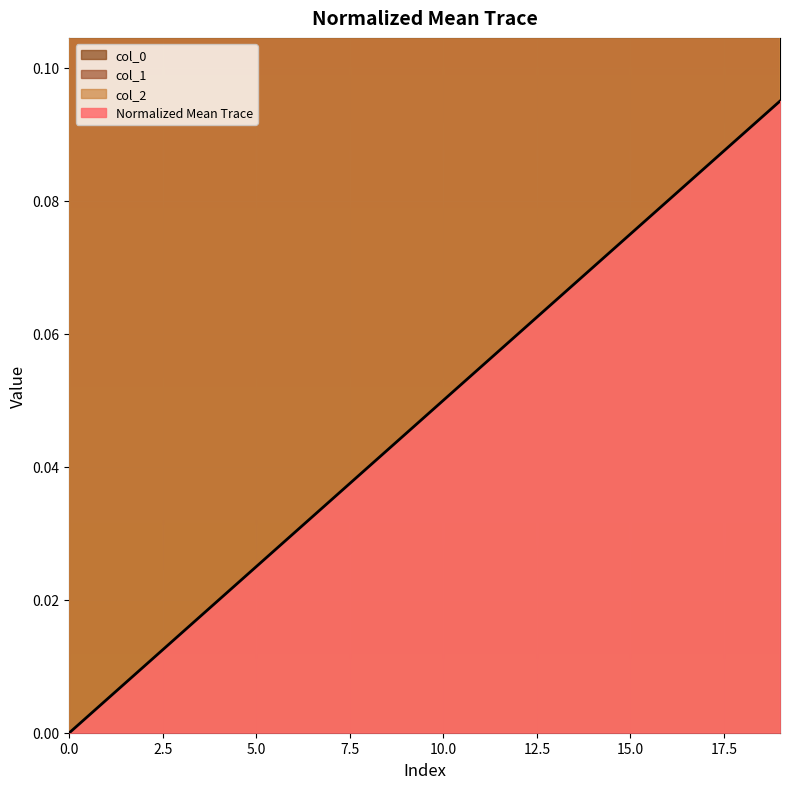

Reading right to left, list all the values displayed in this chart.

19=0.1	18=0.1	17=0.1	16=0.1	15=0.1	14=0.1	13=0.1	12=0.1	11=0.1	10=0.0	9=0.0	8=0.0	7=0.0	6=0.0	5=0.0	4=0.0	3=0.0	2=0.0	1=0.0	0=0.0